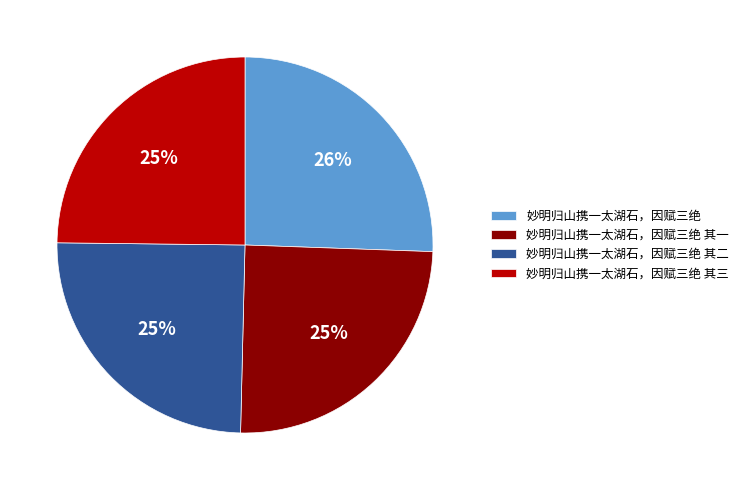

To the nearest percent, what is the combined percentage of 妙明归山携一太湖石，因赋三绝 其二 and 妙明归山携一太湖石，因赋三绝 其一?

50%